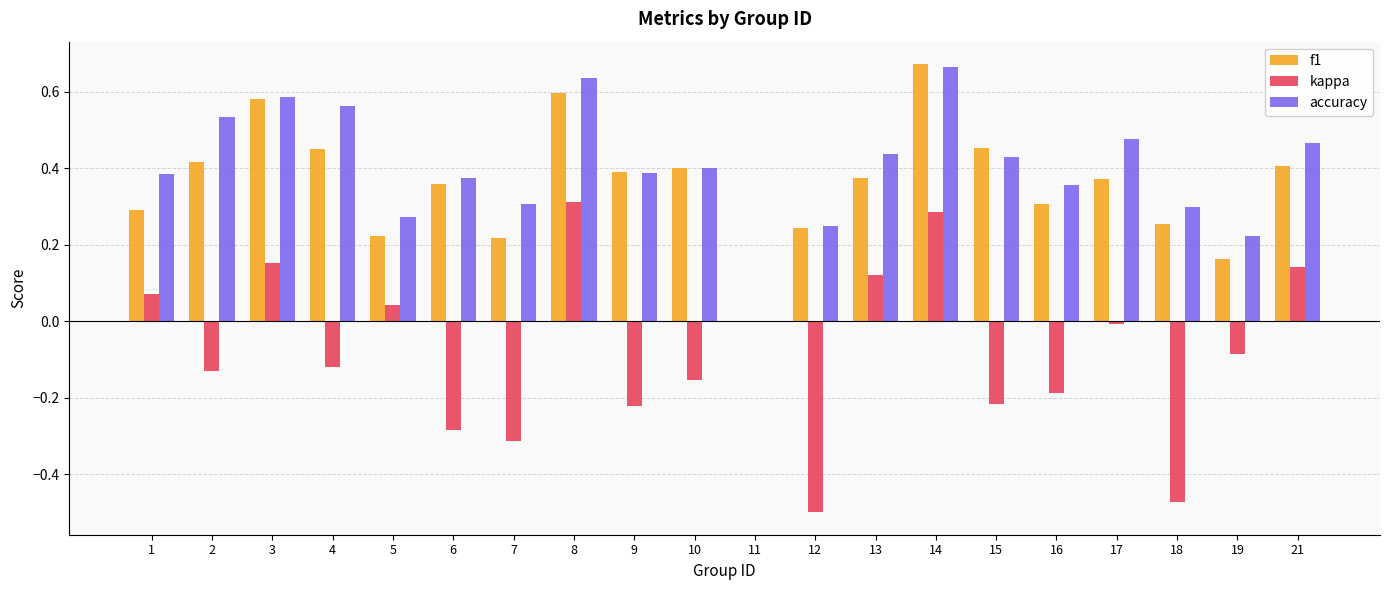

How many groups of bars are there?

20